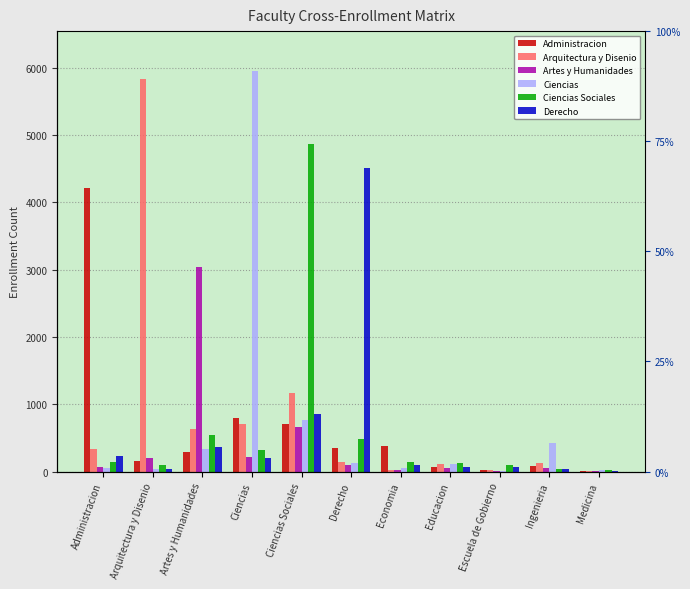

Reading left to right, list all the values displayed in this chart.

Administracion: Administracion=4214	Arquitectura y Disenio=162	Artes y Humanidades=283	Ciencias=790	Ciencias Sociales=709	Derecho=348	Economia=383	Educacion=72	Escuela de Gobierno=22	Ingenieria=77	Medicina=3
Arquitectura y Disenio: Administracion=340	Arquitectura y Disenio=5832	Artes y Humanidades=628	Ciencias=711	Ciencias Sociales=1162	Derecho=137	Economia=16	Educacion=108	Escuela de Gobierno=26	Ingenieria=128	Medicina=7
Artes y Humanidades: Administracion=70	Arquitectura y Disenio=206	Artes y Humanidades=3039	Ciencias=214	Ciencias Sociales=662	Derecho=90	Economia=27	Educacion=49	Escuela de Gobierno=9	Ingenieria=58	Medicina=4
Ciencias: Administracion=51	Arquitectura y Disenio=36	Artes y Humanidades=332	Ciencias=5951	Ciencias Sociales=760	Derecho=132	Economia=52	Educacion=106	Escuela de Gobierno=13	Ingenieria=420	Medicina=22
Ciencias Sociales: Administracion=147	Arquitectura y Disenio=95	Artes y Humanidades=536	Ciencias=326	Ciencias Sociales=4866	Derecho=488	Economia=144	Educacion=121	Escuela de Gobierno=98	Ingenieria=42	Medicina=18
Derecho: Administracion=229	Arquitectura y Disenio=36	Artes y Humanidades=363	Ciencias=202	Ciencias Sociales=856	Derecho=4514	Economia=93	Educacion=72	Escuela de Gobierno=67	Ingenieria=40	Medicina=5